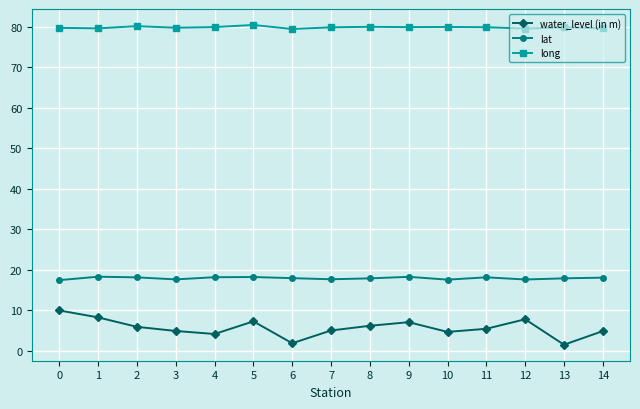

True or false: water_level (in m) and long cross at least once.

False